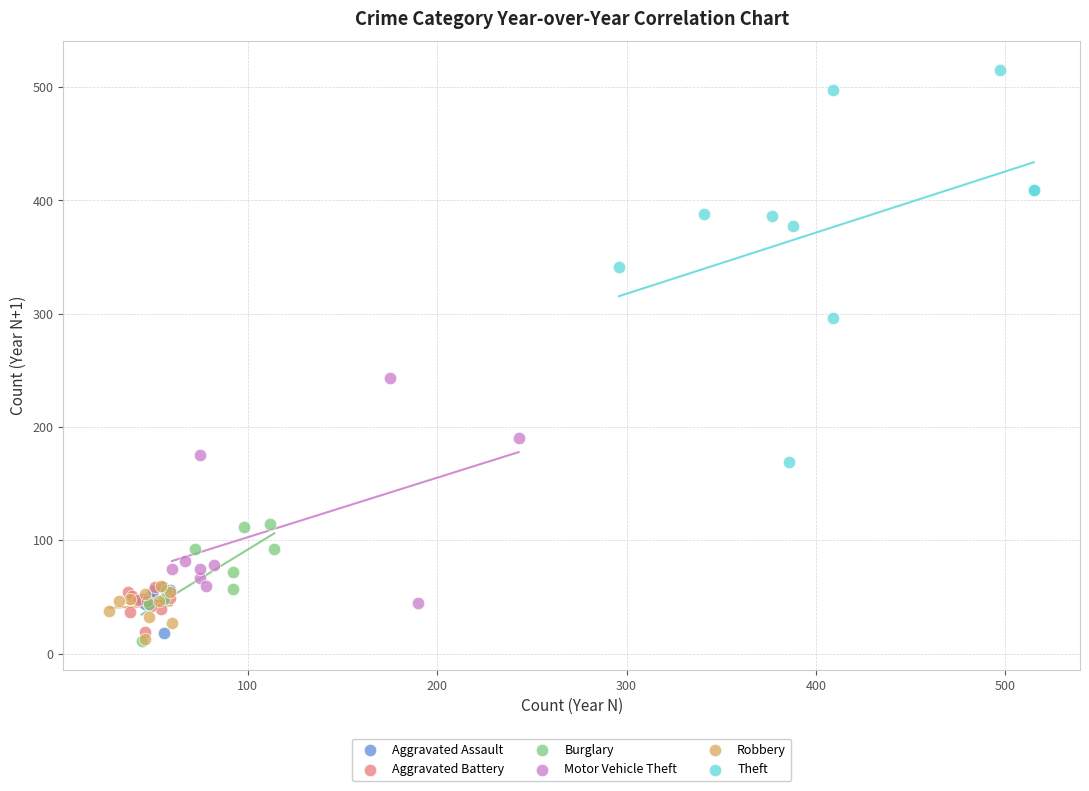

What are all the series names shown in the legend?

Aggravated Assault, Aggravated Battery, Burglary, Motor Vehicle Theft, Robbery, Theft